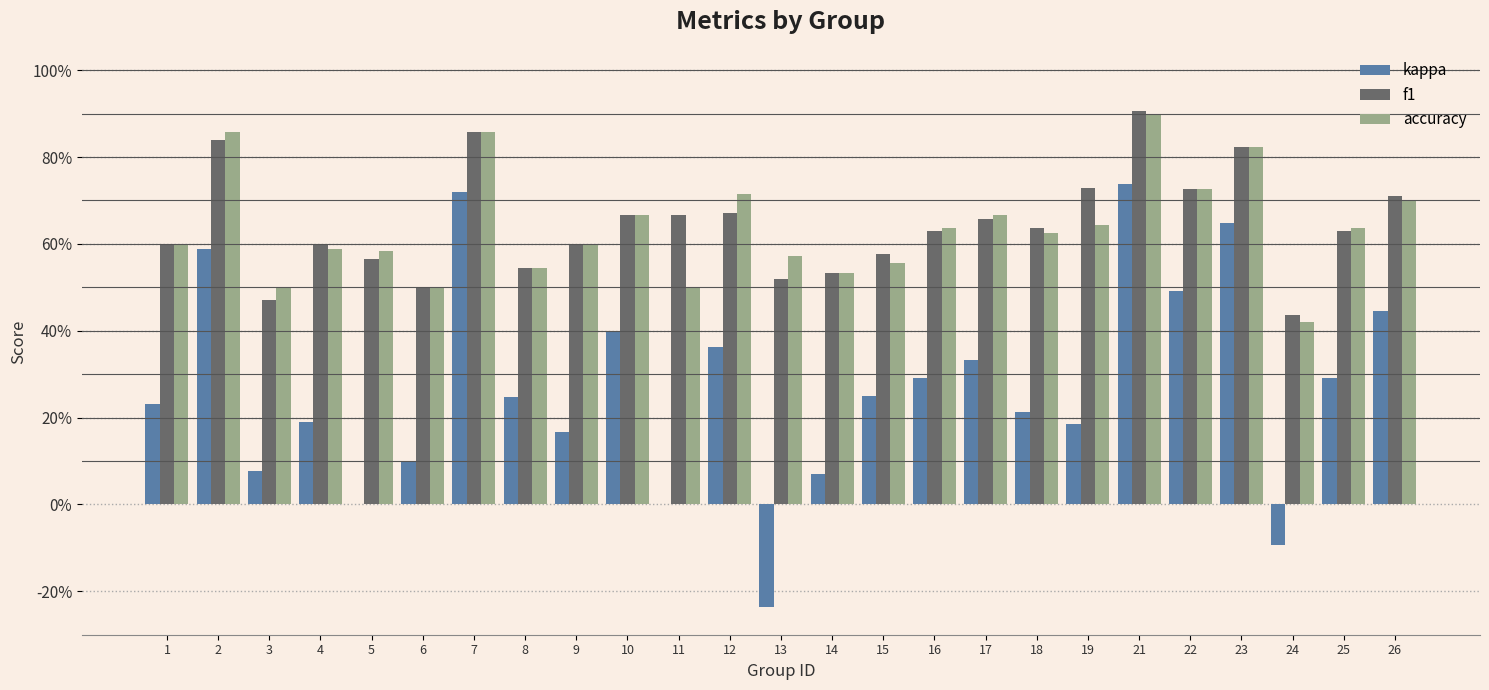

Are the bars grouped side by side (vs. stacked)?

Yes